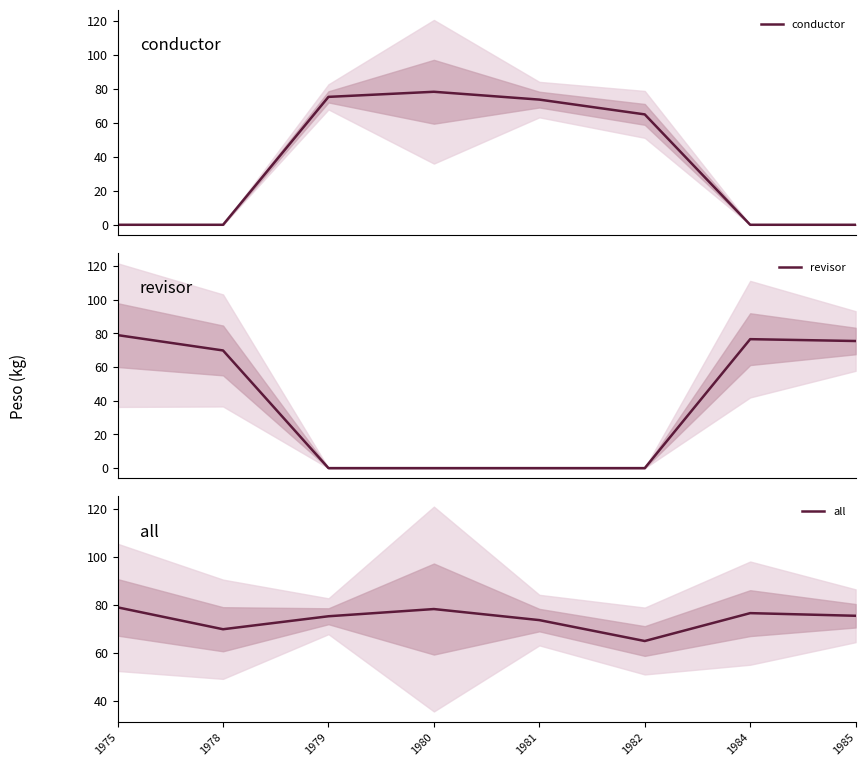

Reading left to right, what are all the values shown in this chart?

conductor: 0.0	0.0	75.2	78.2	73.6	64.9	0.0	0.0
revisor: 78.9	69.8	0.0	0.0	0.0	0.0	76.5	75.4
all: 78.9	69.8	75.2	78.2	73.6	64.9	76.5	75.4